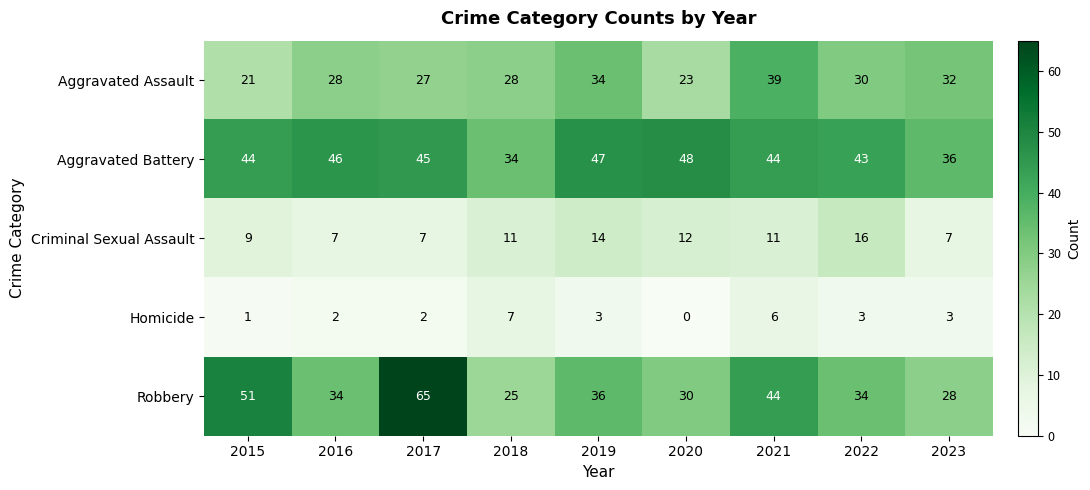

True or false: Aggravated Assault has a value of 34 at 2019.

True